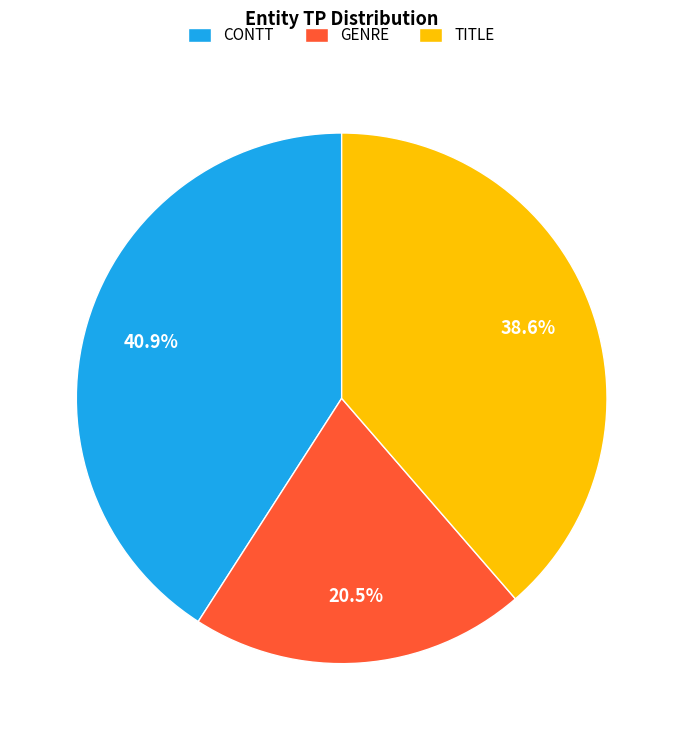

To the nearest percent, what is the difference between the GENRE and CONTT slice percentages?

20%